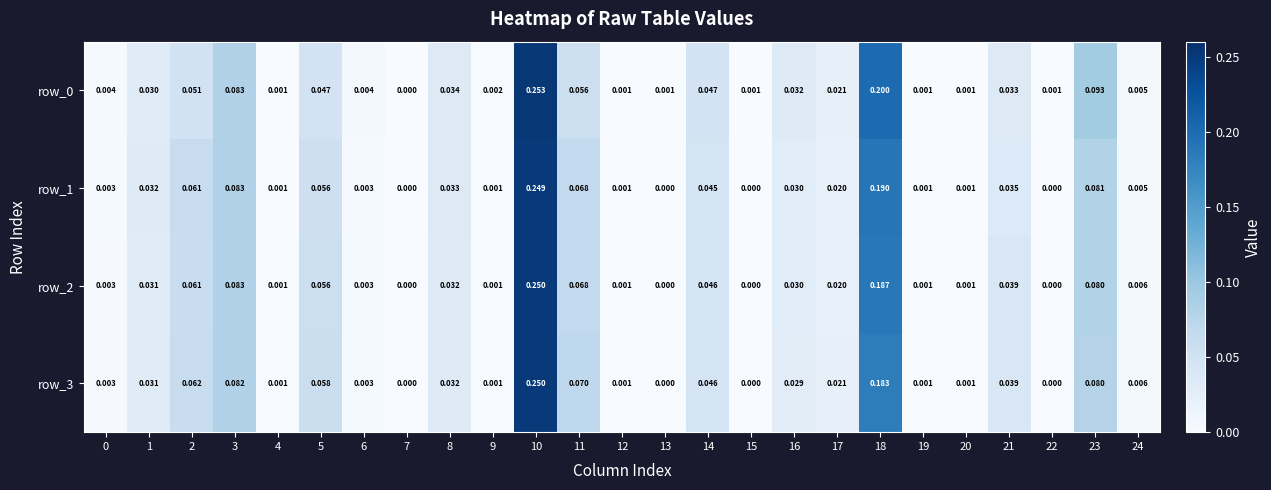

How many positive values does the row_2 series have?

21